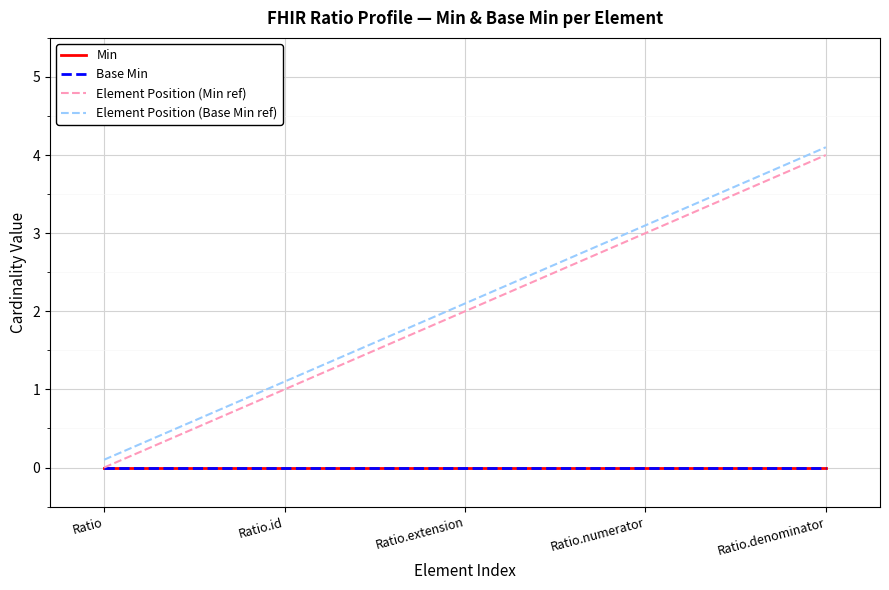

True or false: Min and Base Min cross at least once.

False